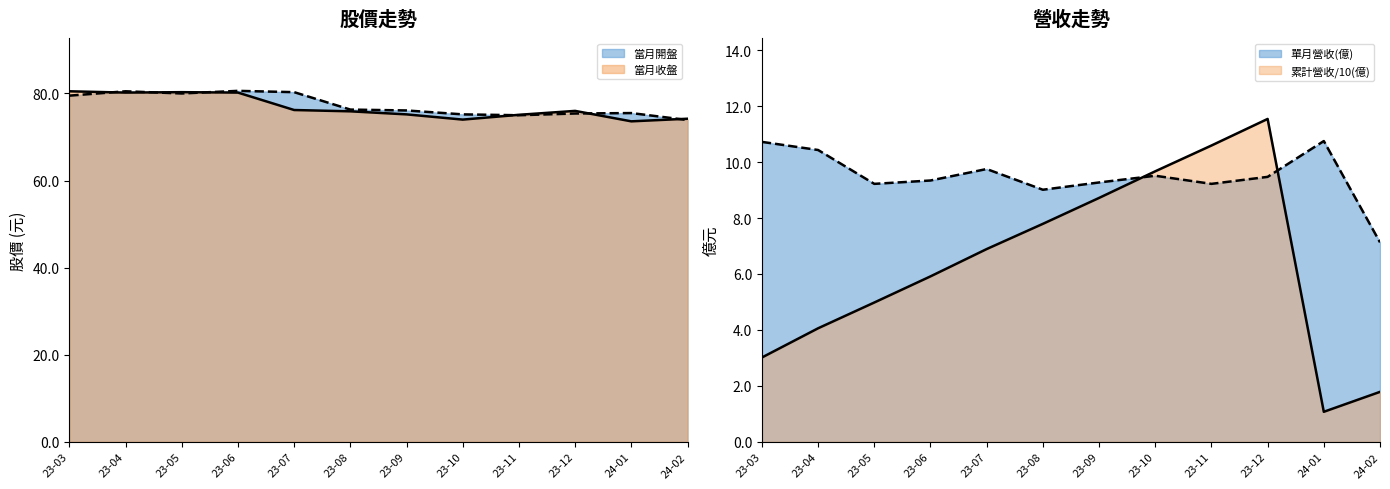

List the series in order of their peak value, lowest first.

單月營收(億), 累計營收(億), 當月收盤, 當月開盤